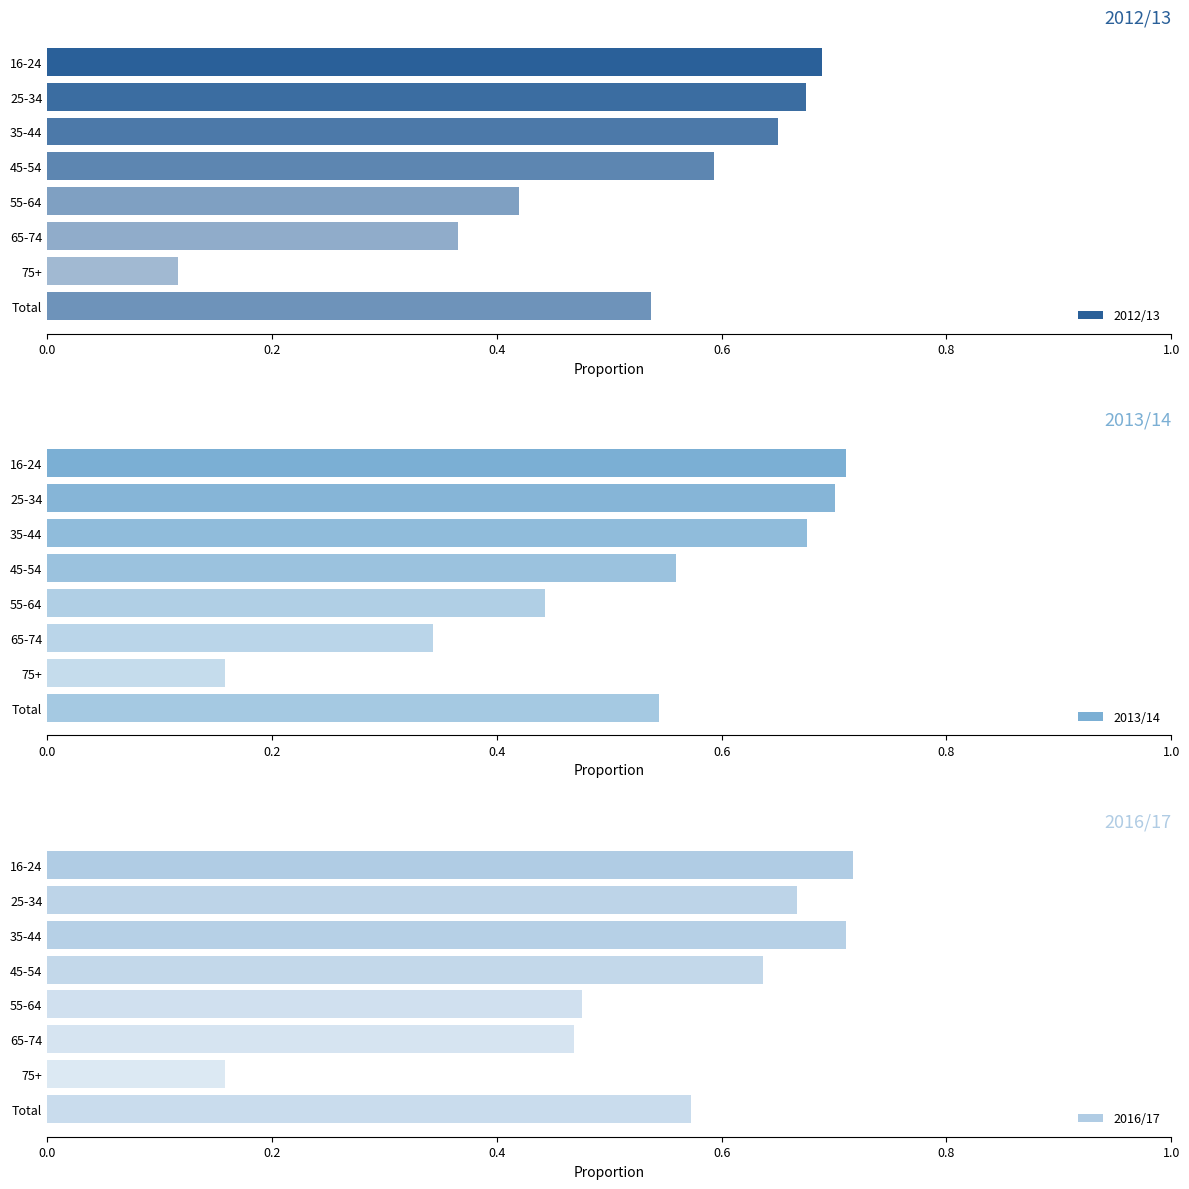

Which series has the largest total across all categories?

2016/17